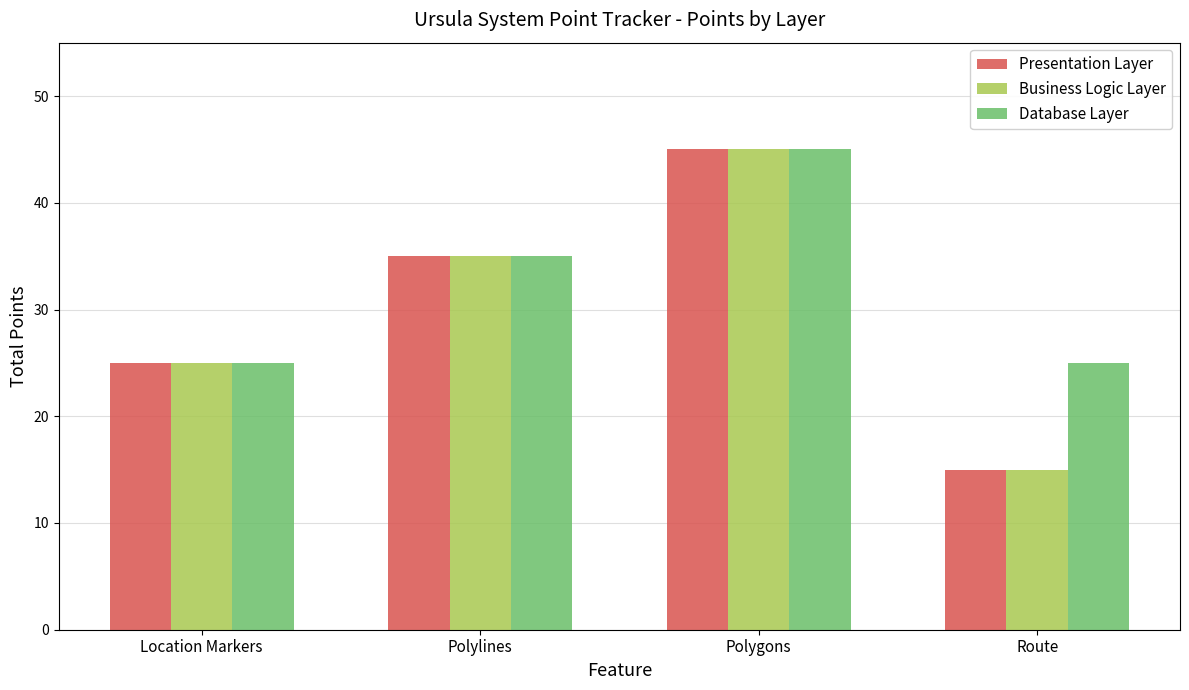

What is the label of the 1st bar from the left?

Location Markers